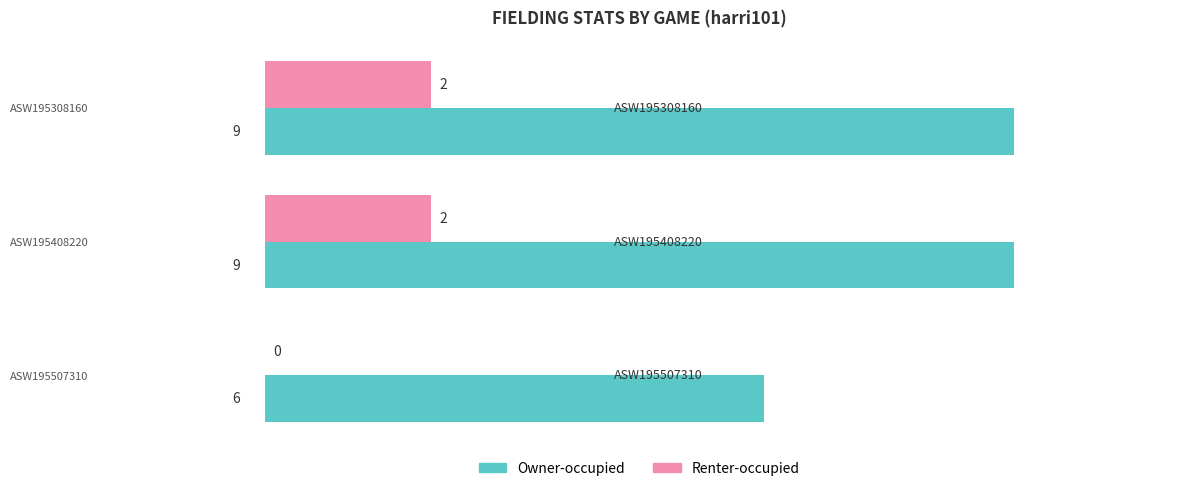

How many Owner-occupied values are between 6 and 9?

3